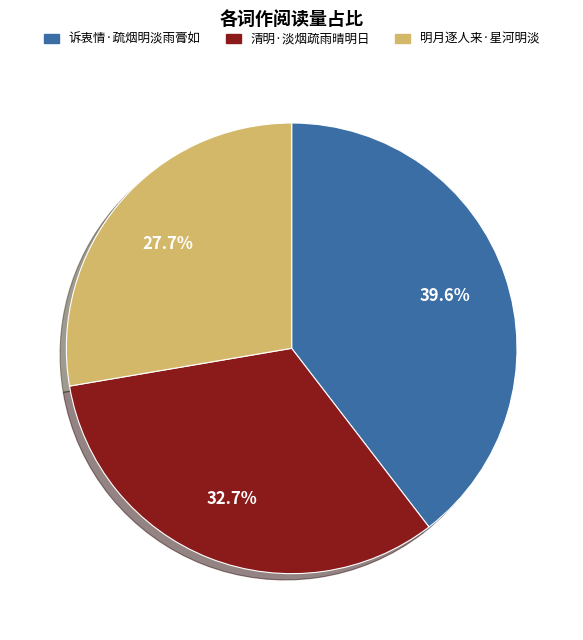

True or false: 明月逐人来·星河明淡 accounts for 36% of the total.

False